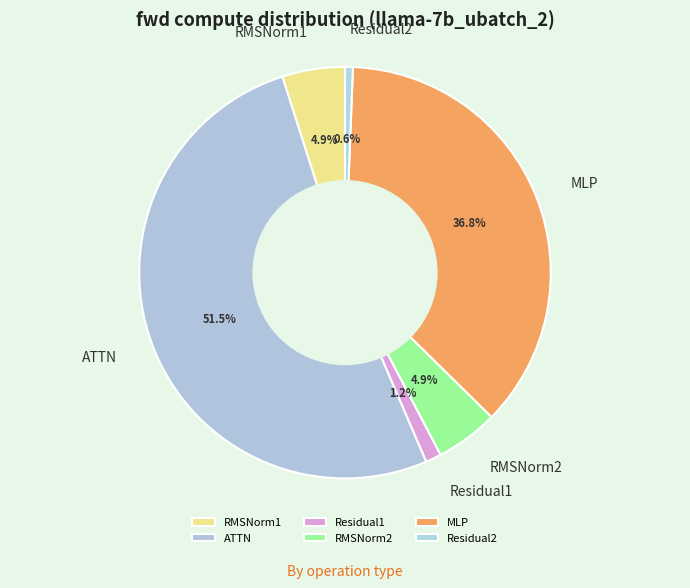

What percentage is the RMSNorm1 slice, to the nearest percent?

5%